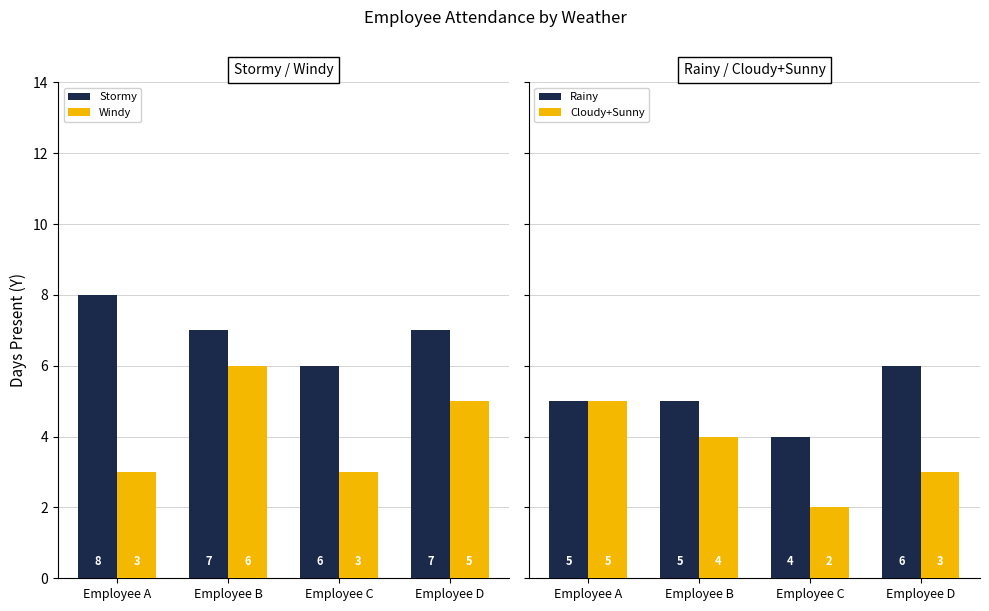

True or false: Stormy has a value of 7 at Employee B.

True